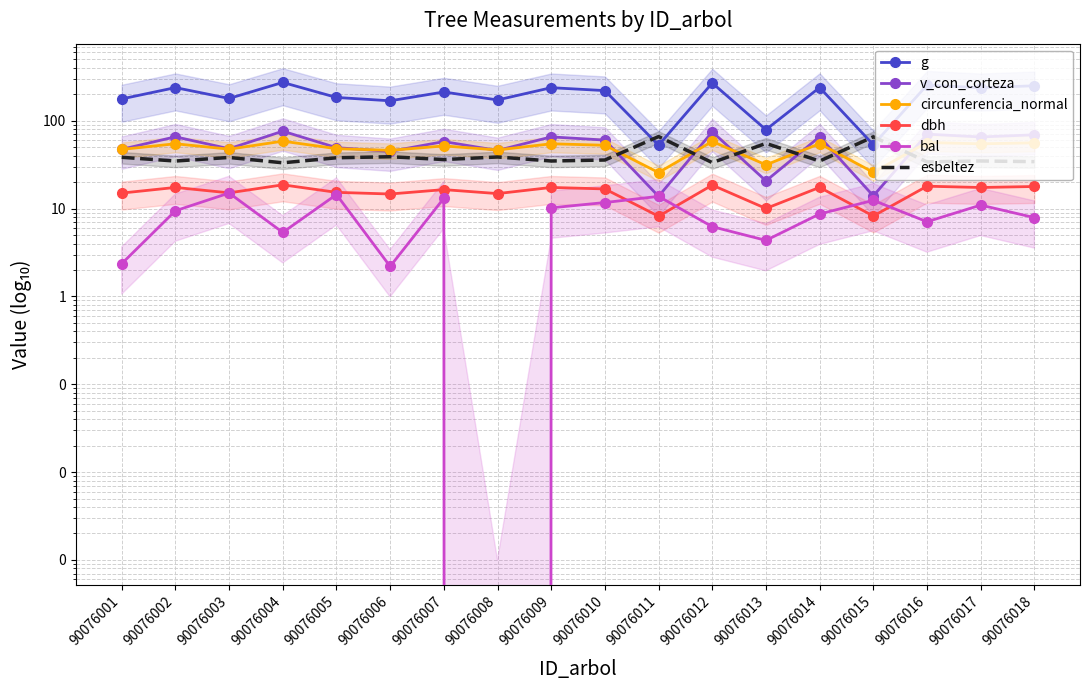

Rank the series at 90076004 from lowest to highest value.

bal, dbh, esbeltez, circunferencia_normal, v_con_corteza, g